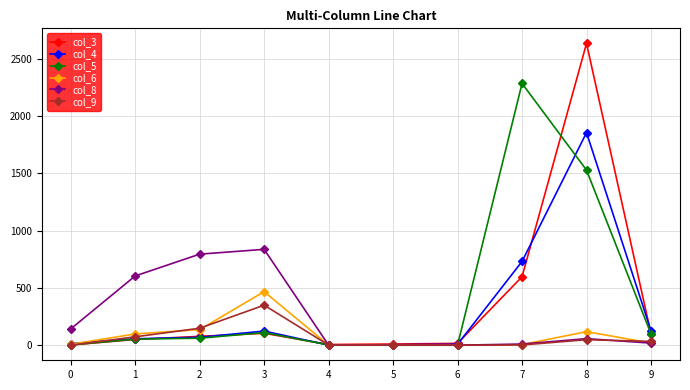

Rank the series by their maximum value, from highest to lowest.

col_3, col_5, col_4, col_8, col_6, col_9